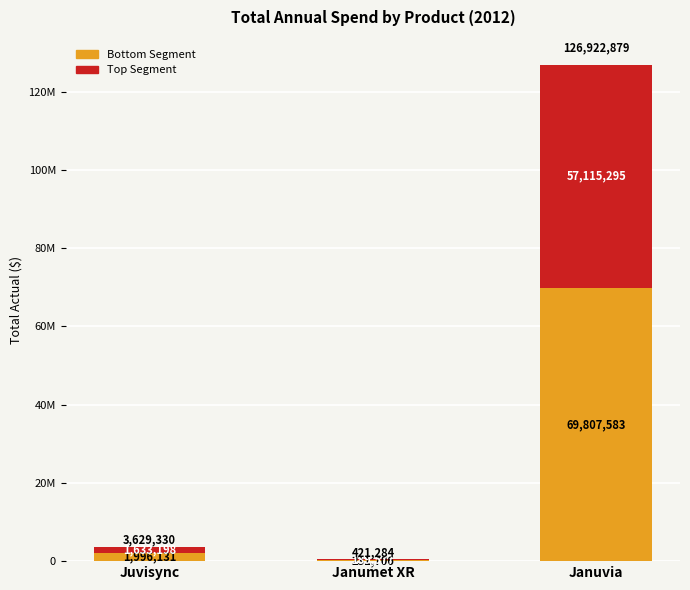

What are all the series names shown in the legend?

Bottom Segment, Top Segment